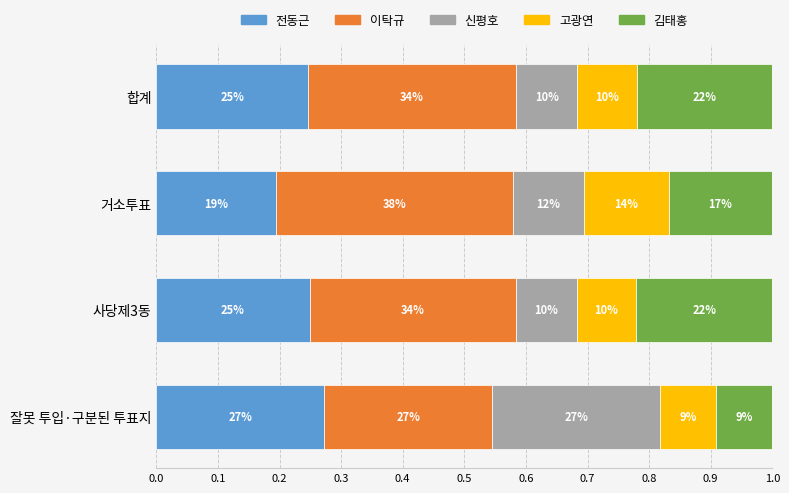

What is the value of the 신평호 bar at the 1st from the left?

0.1